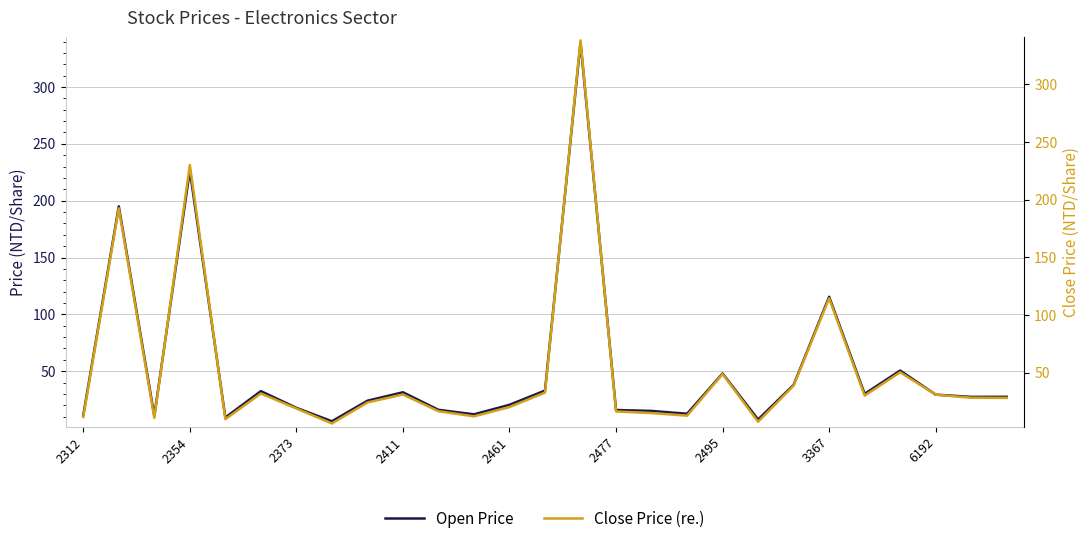

Reading left to right, extract all data points from this chart.

Open Price: 11.4	195.0	10.8	226.5	9.3	32.5	17.8	6.0	24.1	31.5	16.1	12.1	20.4	33.0	339.0	15.9	15.1	12.6	48.0	7.5	38.0	115.5	30.1	50.6	29.4	27.4	27.5
Close Price (re.): 11.7	192.5	10.9	230.0	9.8	32.0	19.0	6.0	24.2	31.1	16.6	12.2	20.2	32.8	338.0	16.4	15.1	12.8	48.8	7.5	38.8	114.5	30.2	50.4	31.0	28.4	28.2